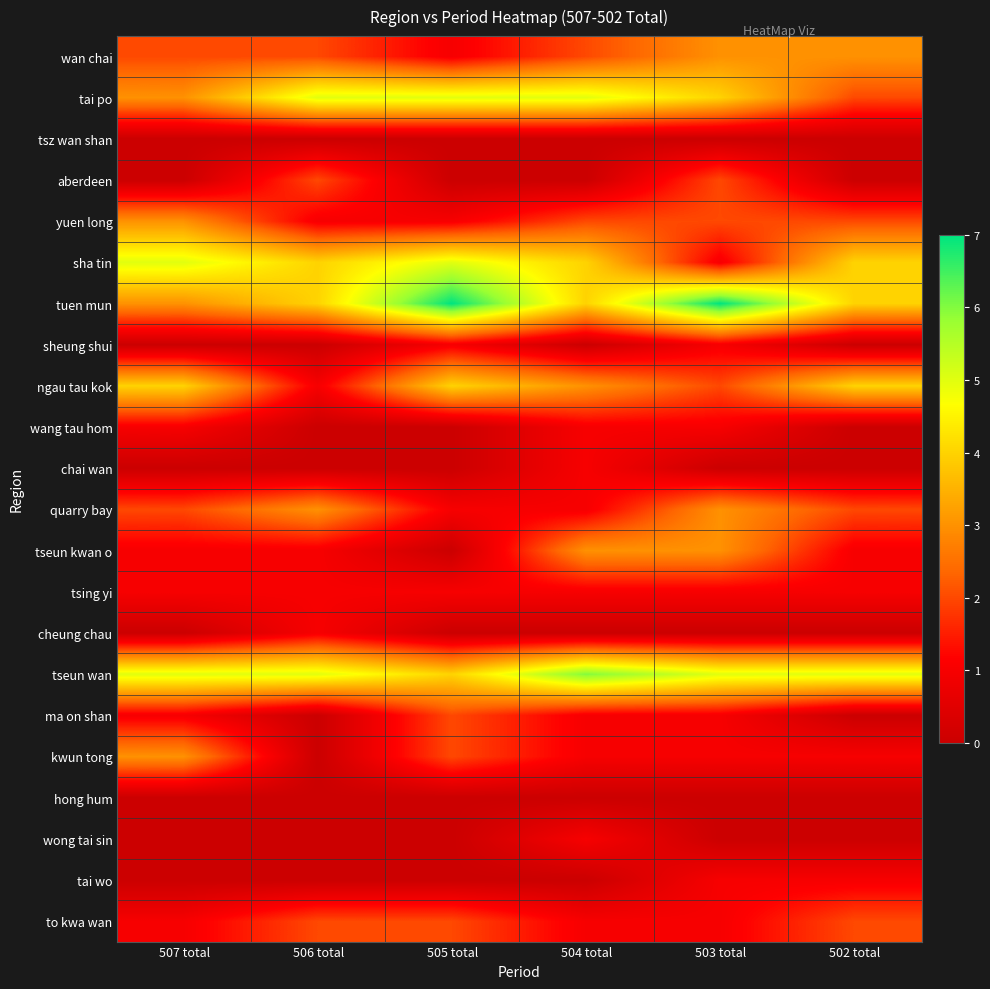

Reading left to right, extract all data points from this chart.

wan chai: 507 total=2	506 total=2	505 total=1	504 total=2	503 total=3	502 total=3
tai po: 507 total=3	506 total=5	505 total=5	504 total=5	503 total=4	502 total=2
tsz wan shan: 507 total=0	506 total=0	505 total=0	504 total=0	503 total=0	502 total=0
aberdeen: 507 total=0	506 total=2	505 total=0	504 total=0	503 total=2	502 total=0
yuen long: 507 total=3	506 total=1	505 total=1	504 total=2	503 total=2	502 total=2
sha tin: 507 total=5	506 total=4	505 total=5	504 total=4	503 total=1	502 total=4
tuen mun: 507 total=3	506 total=4	505 total=7	504 total=4	503 total=7	502 total=4
sheung shui: 507 total=0	506 total=0	505 total=1	504 total=0	503 total=1	502 total=0
ngau tau kok: 507 total=4	506 total=1	505 total=4	504 total=3	503 total=2	502 total=4
wang tau hom: 507 total=1	506 total=0	505 total=0	504 total=1	503 total=1	502 total=0
chai wan: 507 total=0	506 total=0	505 total=0	504 total=1	503 total=0	502 total=0
quarry bay: 507 total=2	506 total=3	505 total=1	504 total=1	503 total=3	502 total=2
tseun kwan o: 507 total=1	506 total=1	505 total=0	504 total=3	503 total=3	502 total=1
tsing yi: 507 total=1	506 total=1	505 total=1	504 total=1	503 total=1	502 total=1
cheung chau: 507 total=0	506 total=1	505 total=0	504 total=0	503 total=0	502 total=0
tseun wan: 507 total=5	506 total=5	505 total=4	504 total=6	503 total=5	502 total=5
ma on shan: 507 total=1	506 total=0	505 total=2	504 total=1	503 total=1	502 total=0
kwun tong: 507 total=3	506 total=0	505 total=2	504 total=1	503 total=1	502 total=1
hong hum: 507 total=0	506 total=0	505 total=0	504 total=0	503 total=0	502 total=0
wong tai sin: 507 total=0	506 total=0	505 total=0	504 total=1	503 total=0	502 total=0
tai wo: 507 total=0	506 total=0	505 total=0	504 total=0	503 total=1	502 total=1
to kwa wan: 507 total=1	506 total=2	505 total=2	504 total=1	503 total=1	502 total=2